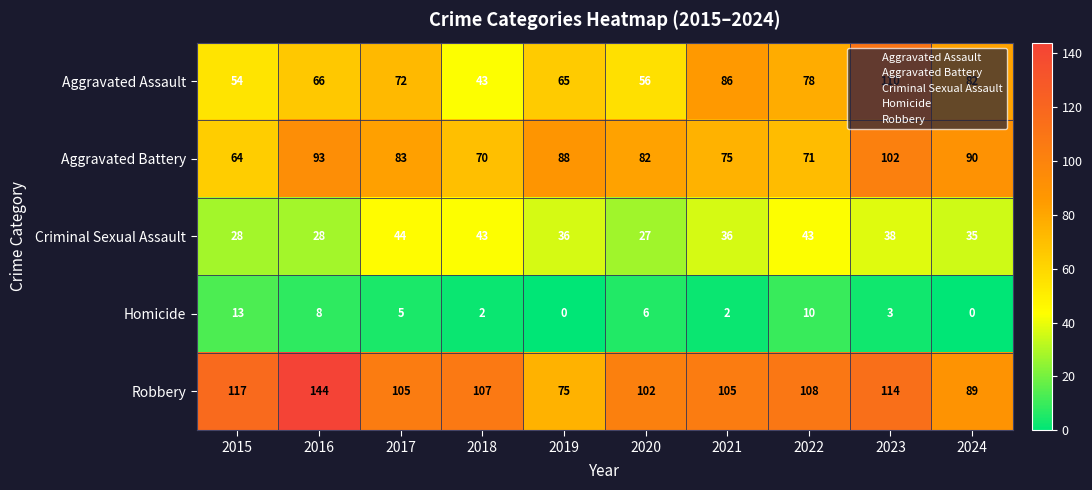

At 2020, list the series in order from largest to smallest.

Robbery, Aggravated Battery, Aggravated Assault, Criminal Sexual Assault, Homicide